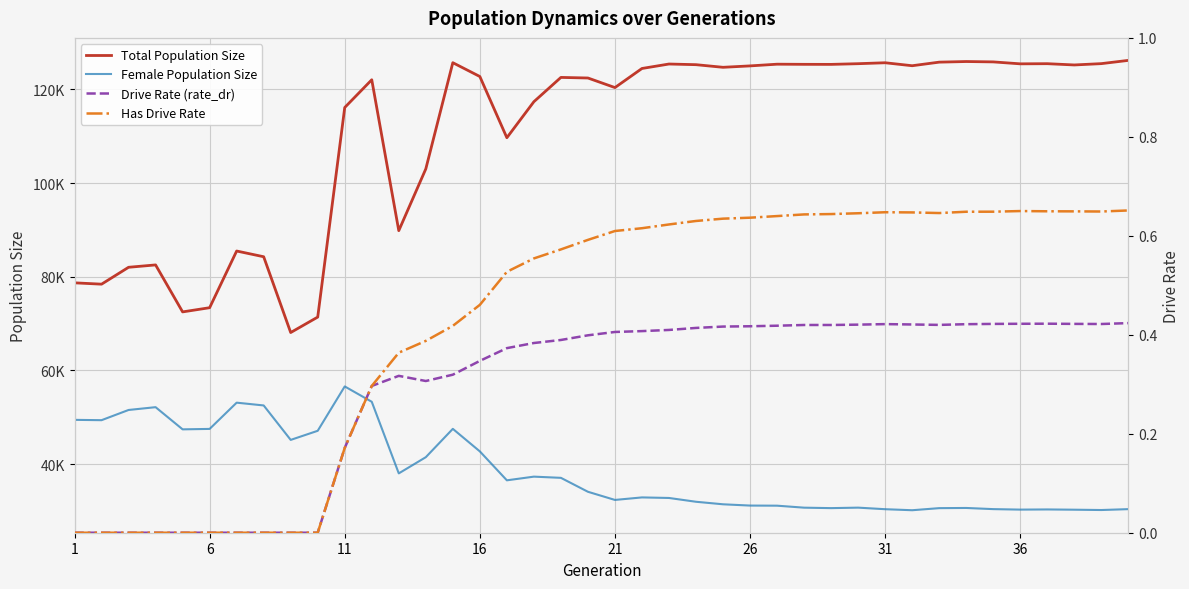

What is the sum of all Total Population Size values?

4432210.0